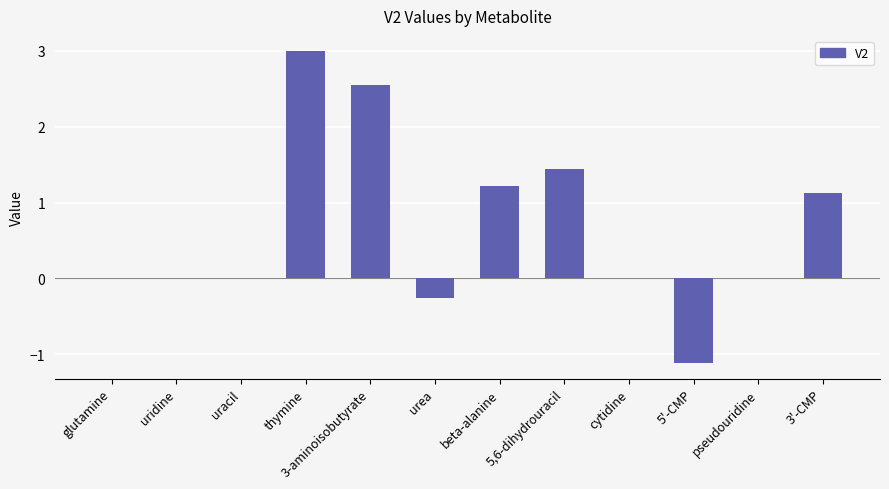

What is the sum of the values at pseudouridine and thymine?

3.0